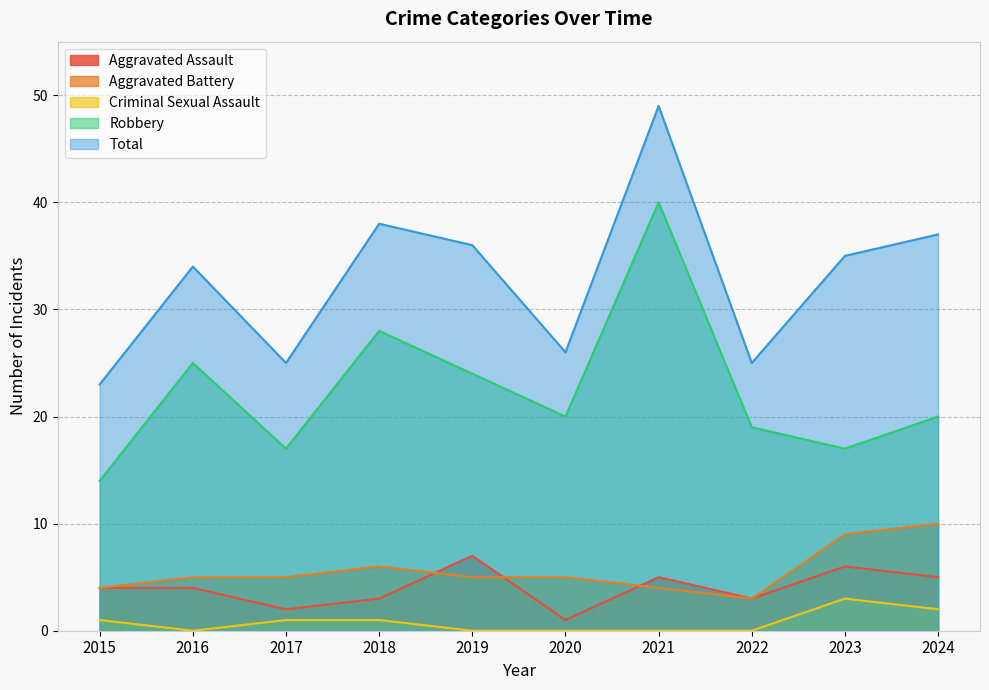

What is the maximum value for Robbery?

40